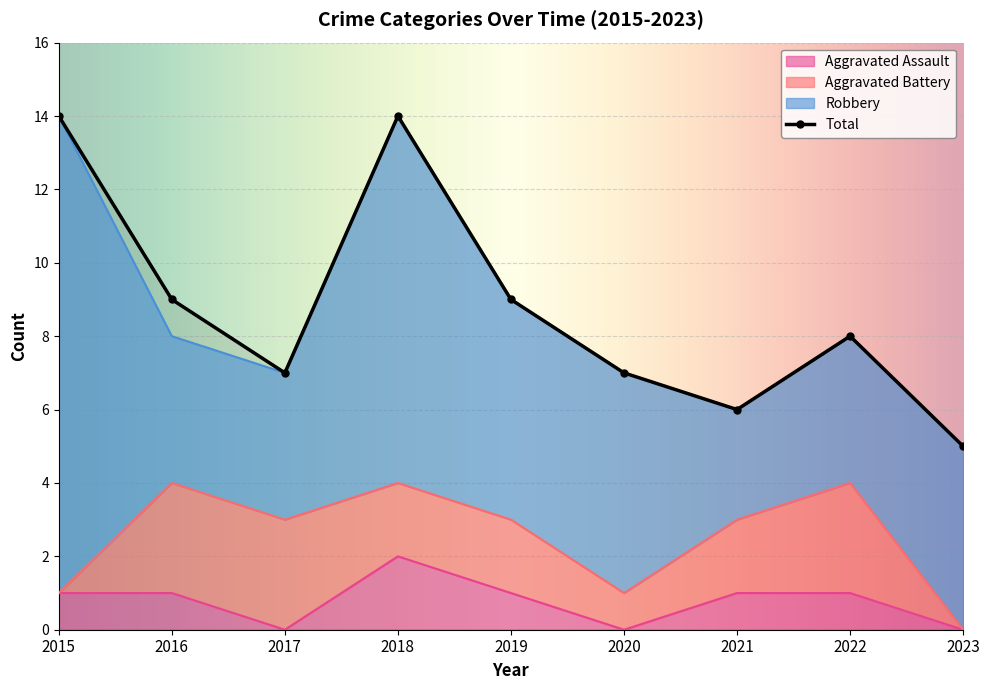

At which label does Aggravated Assault reach its minimum?

2017